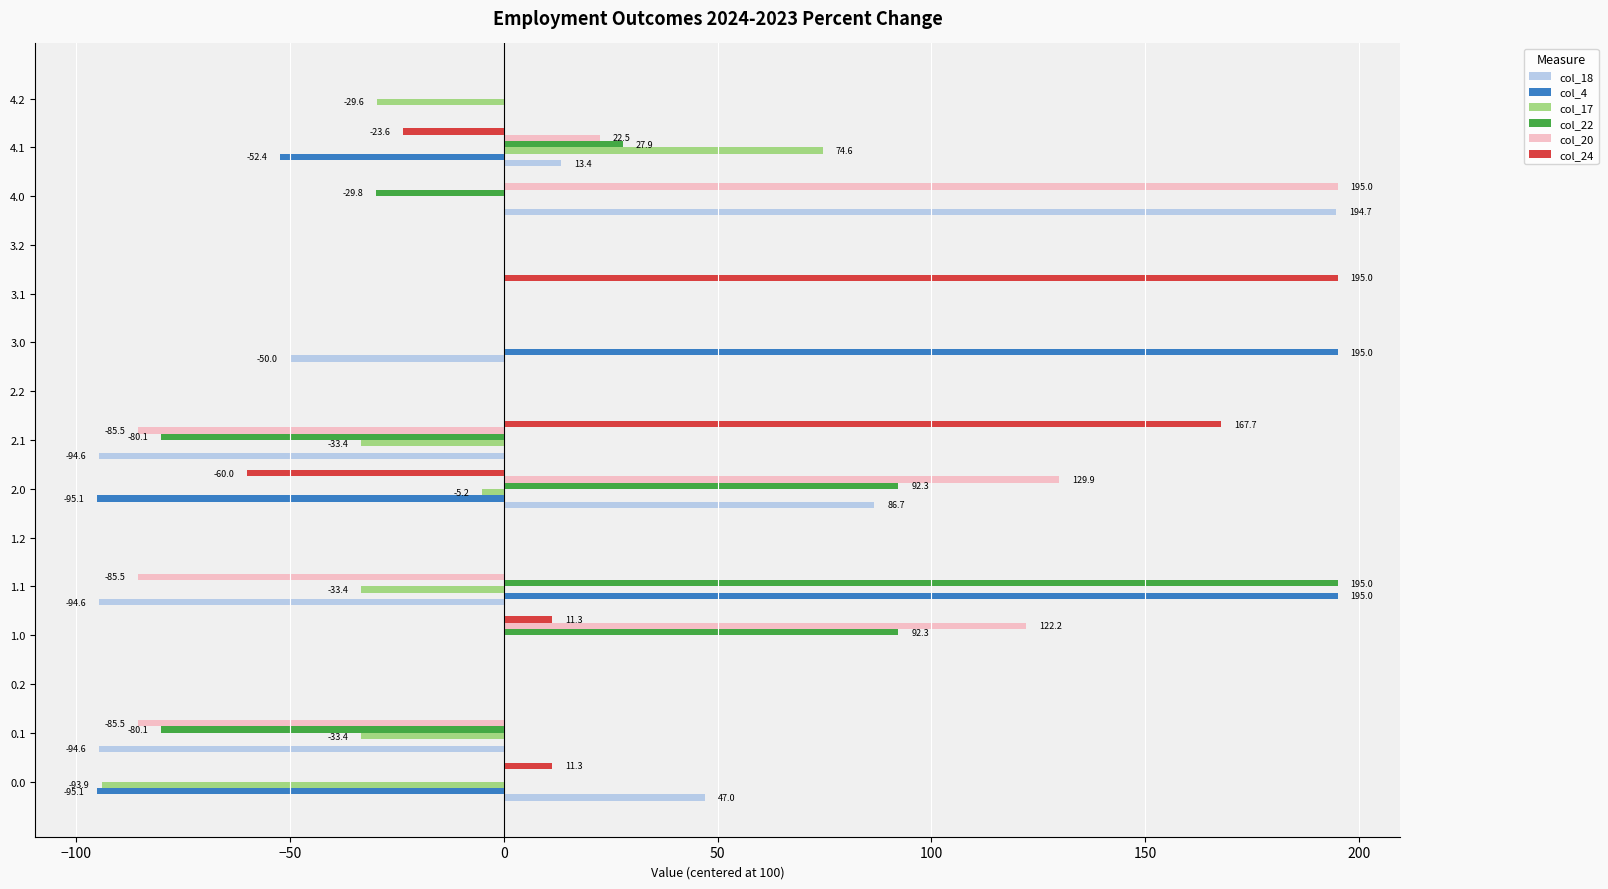

Which series changed the most between 0.2 and 3.0?

col_4